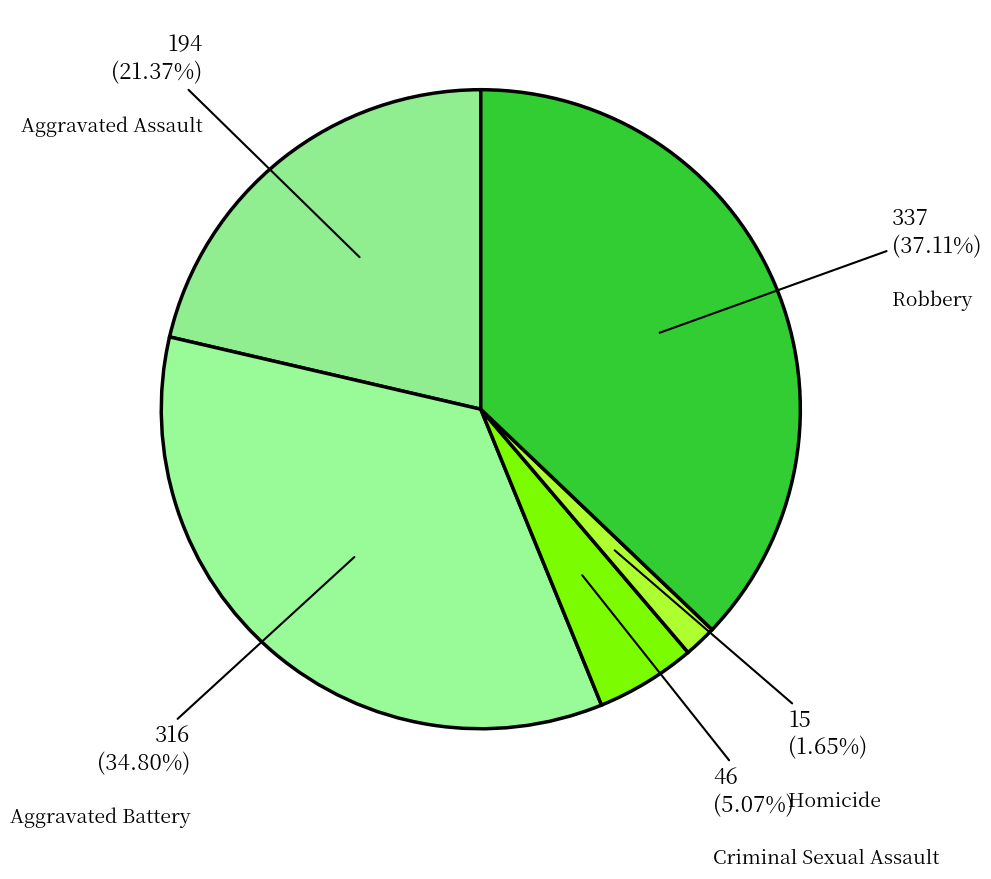

True or false: Aggravated Battery accounts for 35% of the total.

True